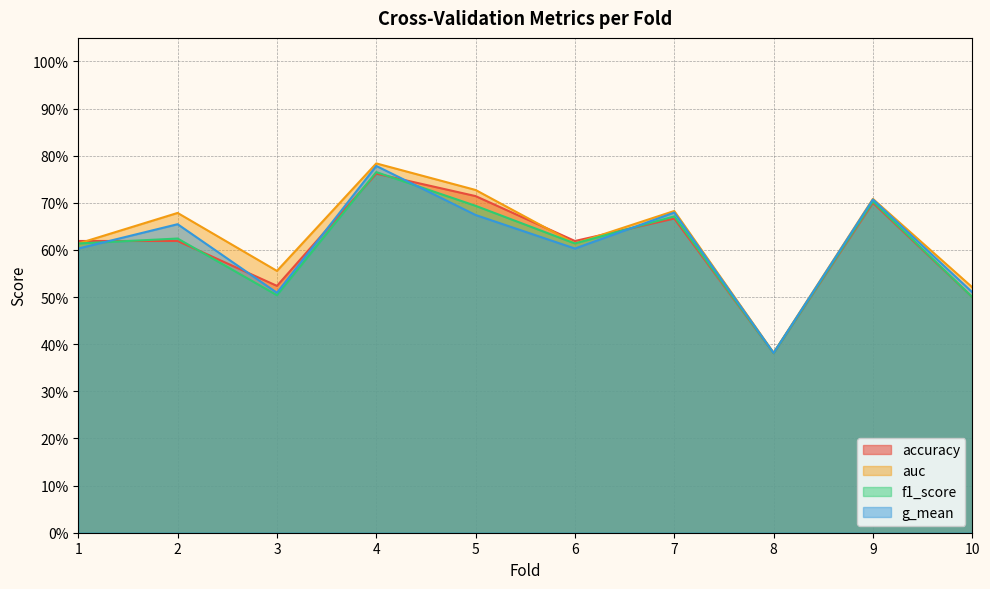

Reading right to left, transcribe all the data shown in this chart.

accuracy: 0.5	0.7	0.4	0.7	0.6	0.7	0.8	0.5	0.6	0.6
auc: 0.5	0.7	0.4	0.7	0.6	0.7	0.8	0.6	0.7	0.6
f1_score: 0.5	0.7	0.4	0.7	0.6	0.7	0.8	0.5	0.6	0.6
g_mean: 0.5	0.7	0.4	0.7	0.6	0.7	0.8	0.5	0.7	0.6